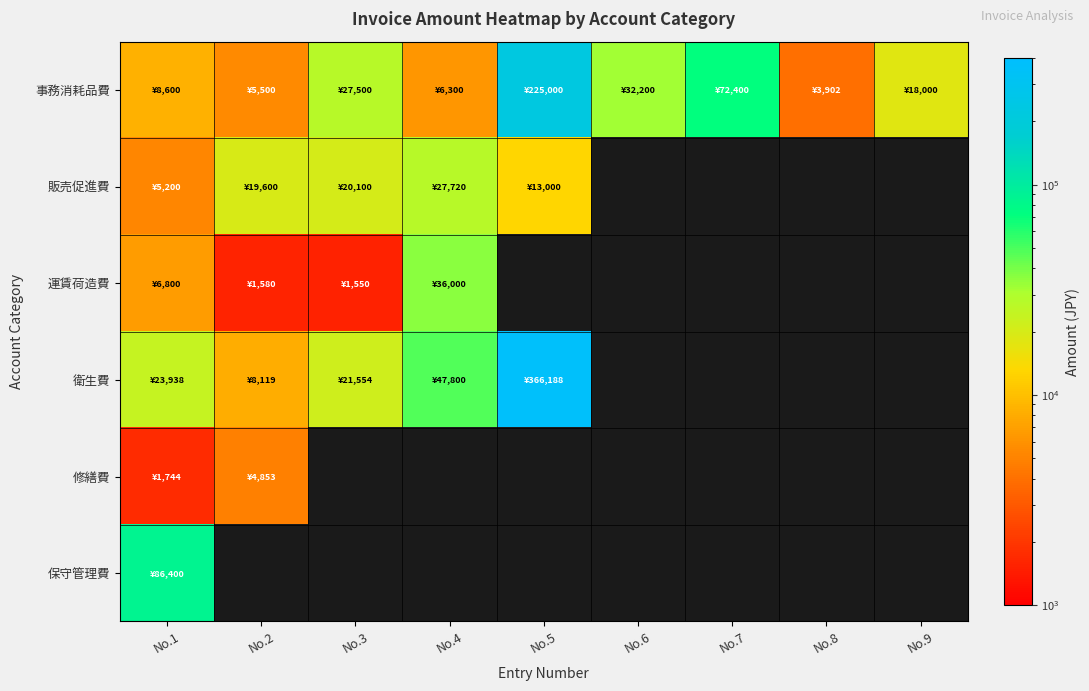

At which category does the chart reach its peak across all series?

No.5